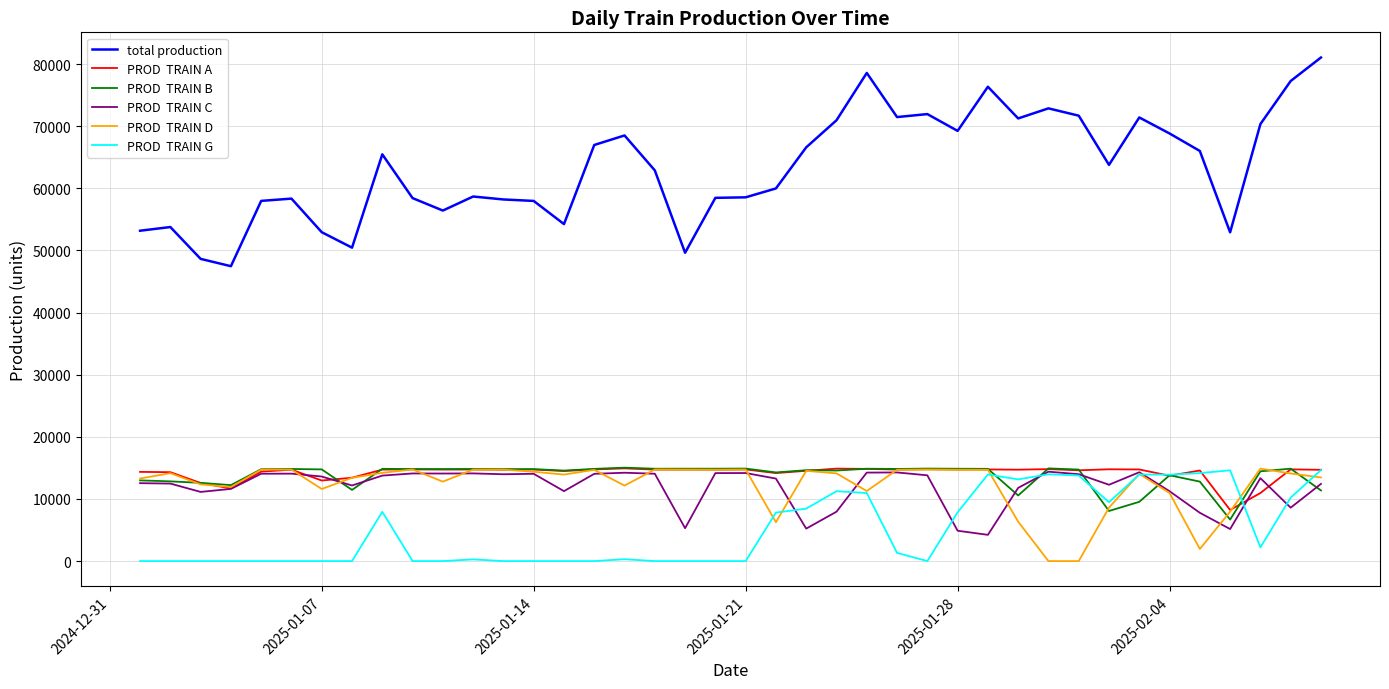

What is the greatest value displayed?

81052